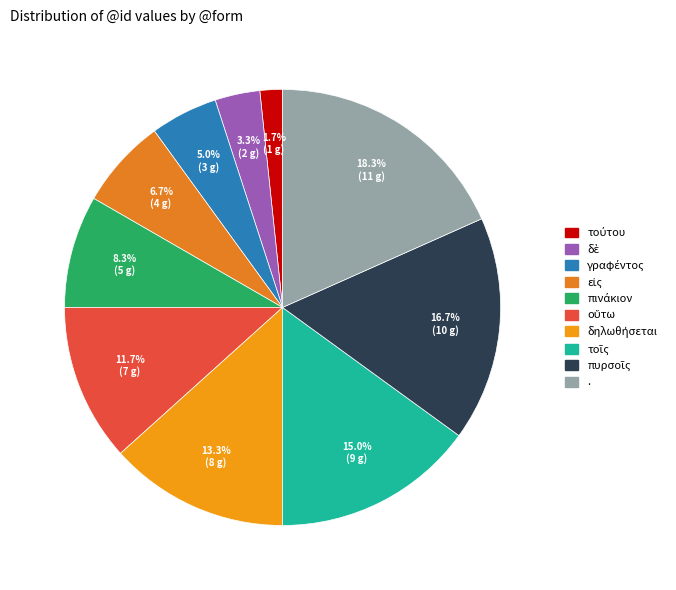

Which category has the biggest portion of the pie?

.